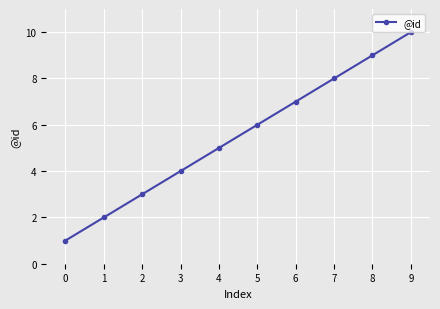

How many lines are shown in the chart?

1